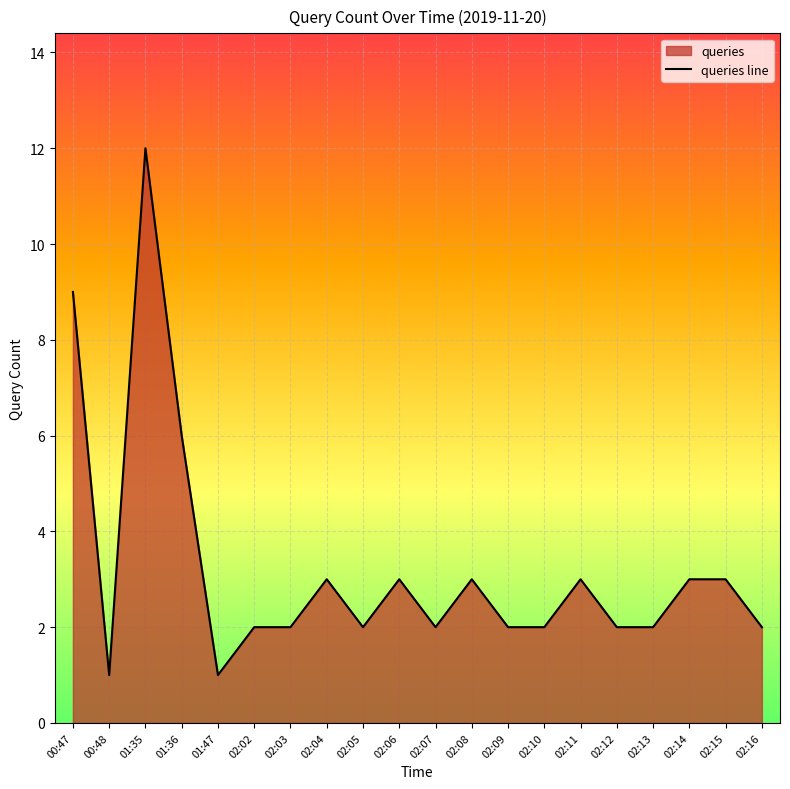

True or false: the data shows 1 at 02:16.

False